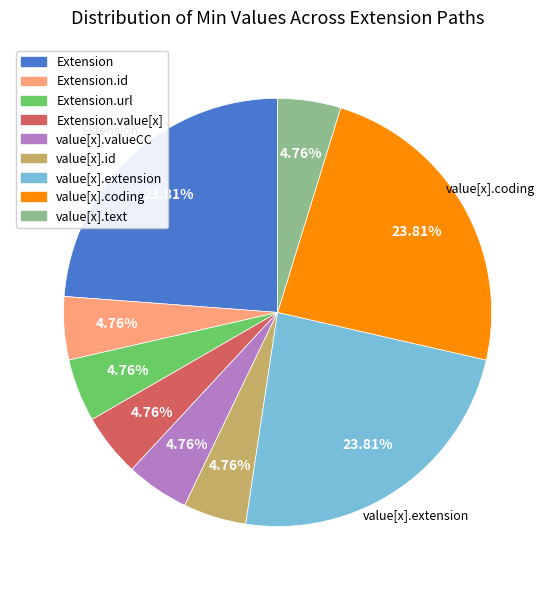

To the nearest percent, what is the difference between the largest and smallest slice percentages?

19%